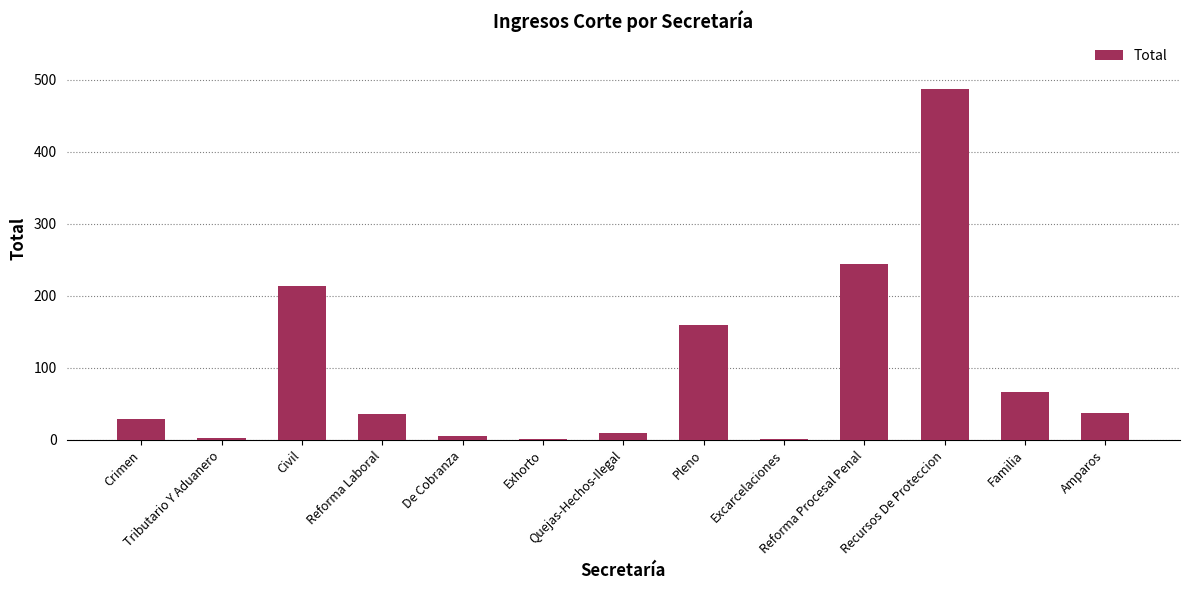

The value at Excarcelaciones is 1. True or false?

True